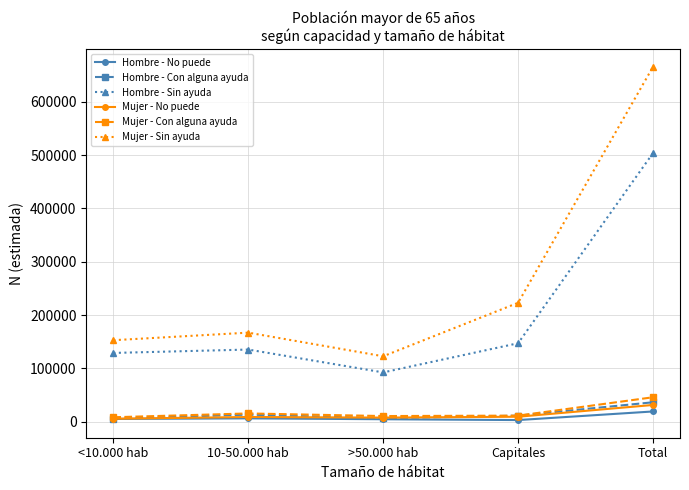

What is the minimum value for Hombre - Sin ayuda?

92465